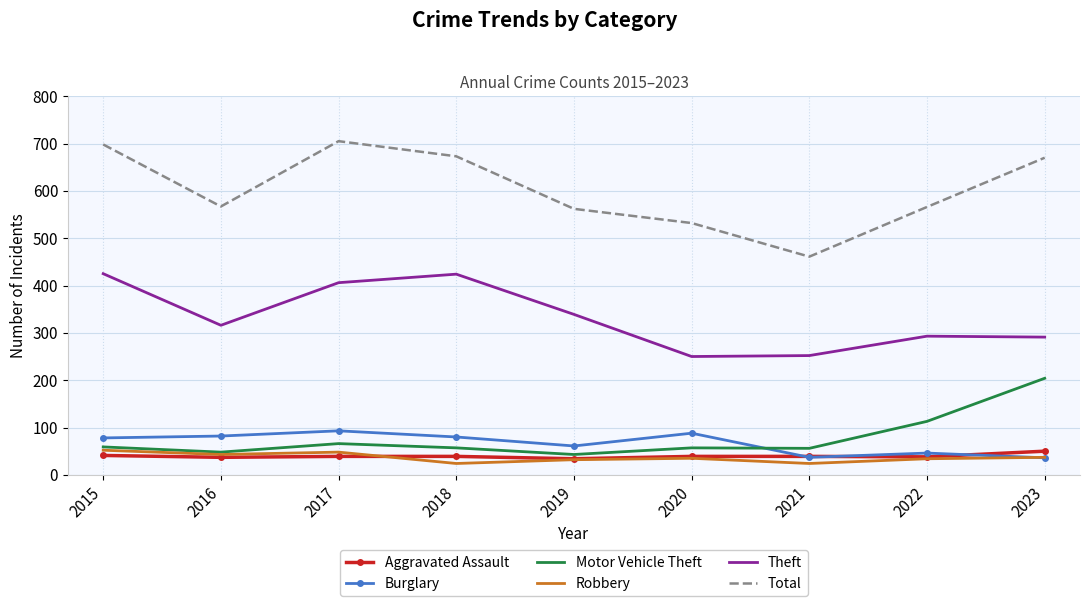

True or false: Theft and Burglary intersect in this chart.

False